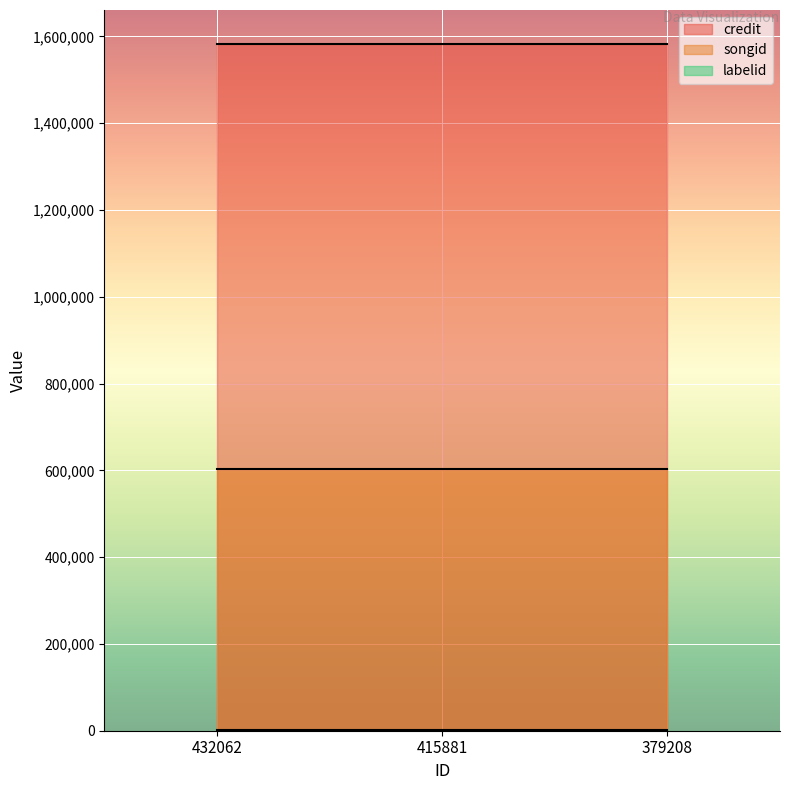

List the labels in order of credit value, largest first.

432062, 415881, 379208